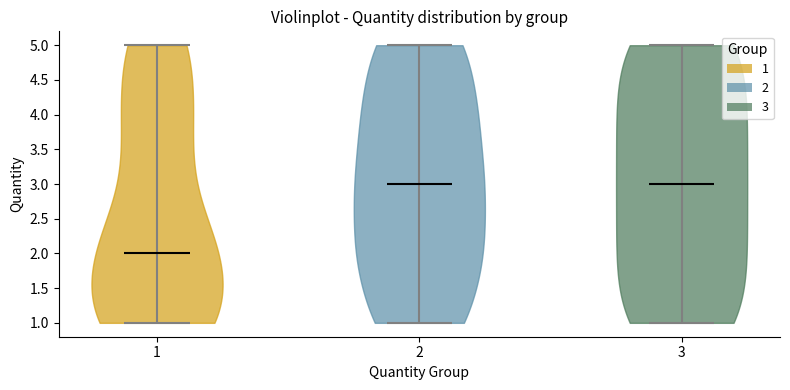

What is the highest point the violin at x = 3 reaches on the y-axis? The values are not printed on the chart, so give them approximately, as read against the axis.

5